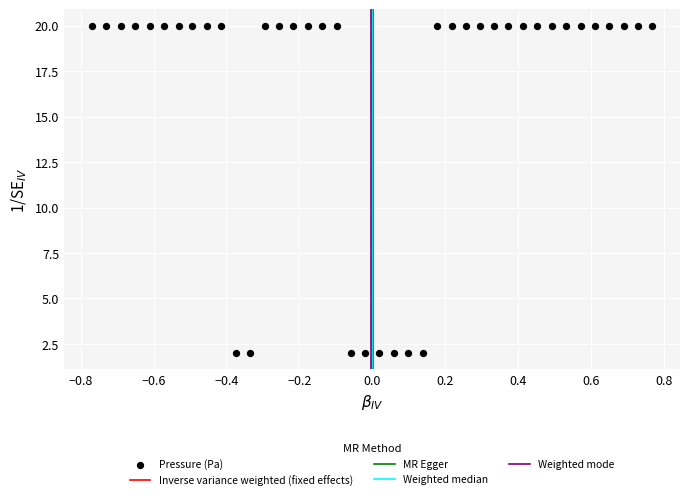

What is the range of Y values (max minus min)?

18